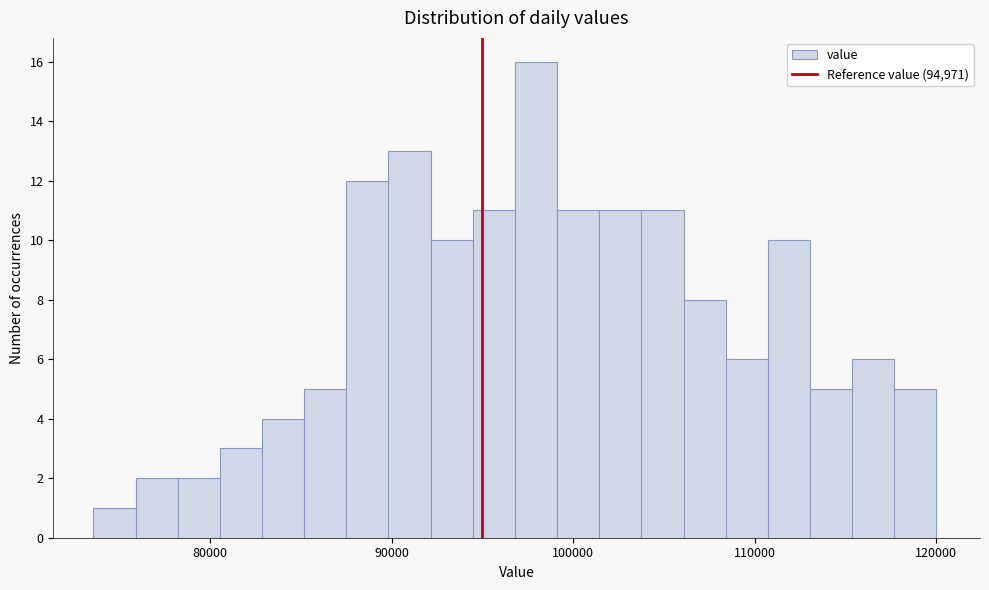

Around what value on the x-axis is the tallest bar? Give the approximate position of its centre, as read against the axis.

98000